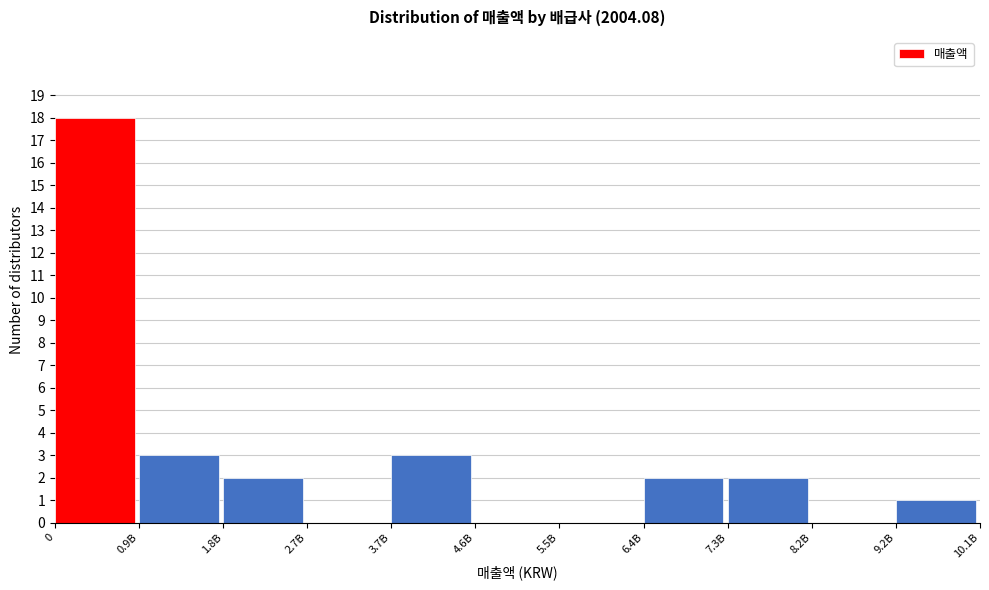

Reading right to left, extract all data points from this chart.

9.2B=1	8.2B=0	7.3B=2	6.4B=2	5.5B=0	4.6B=0	3.7B=3	2.7B=0	1.8B=2	0.9B=3	0=18